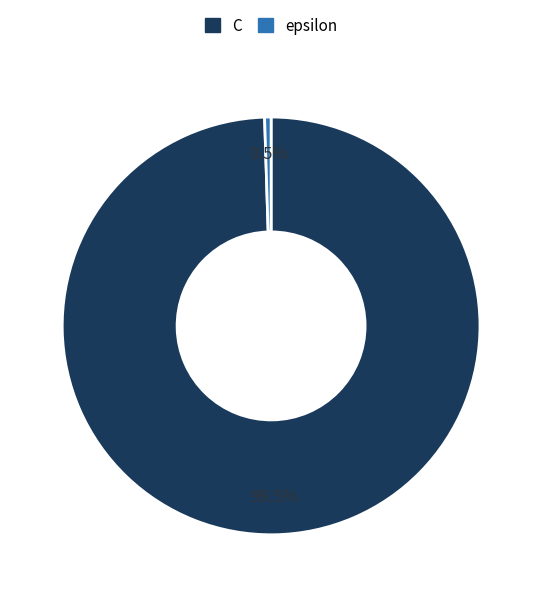

Count the number of slices in the pie.

2